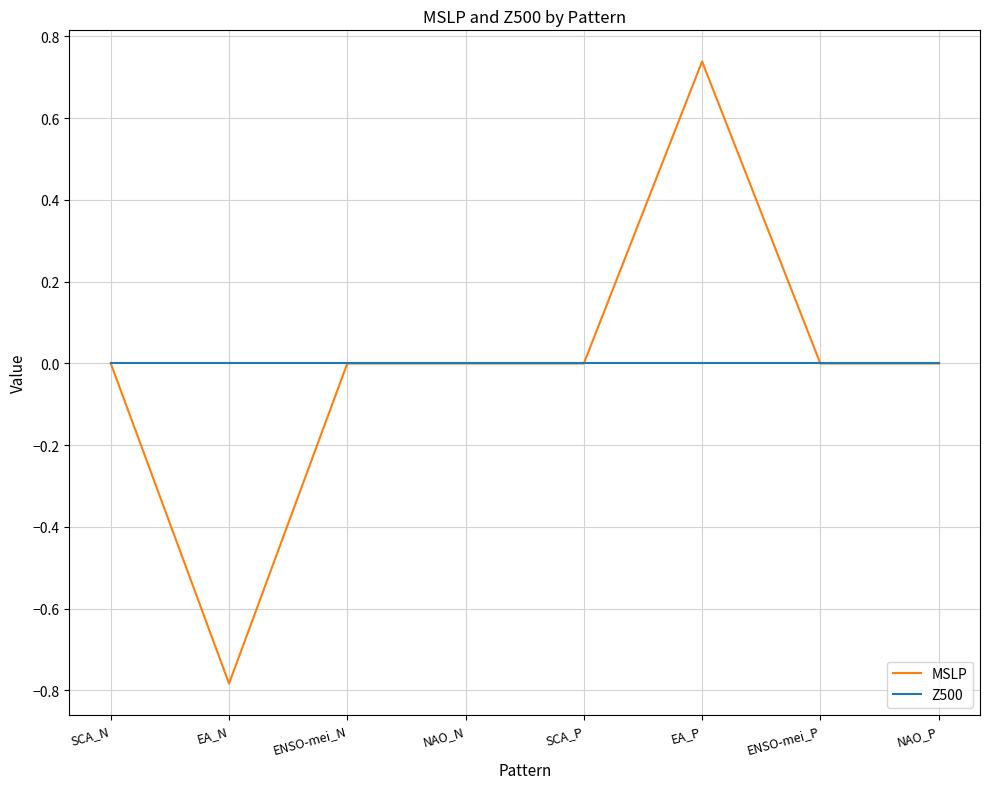

True or false: MSLP has a value of 0.1 at EA_P.

False